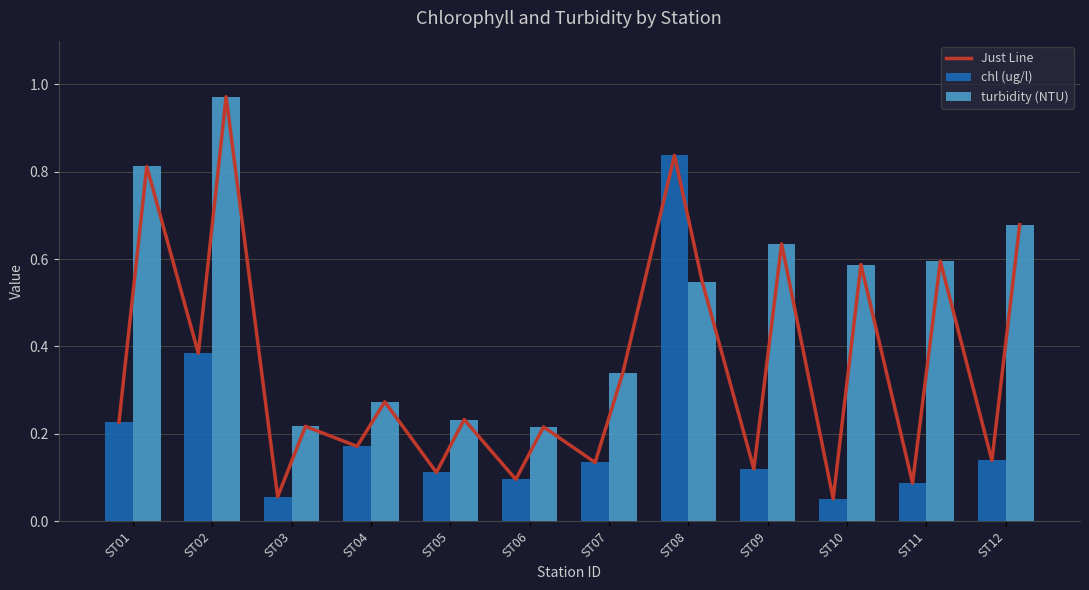

At which label is turbidity (NTU) closest to 0?

ST06